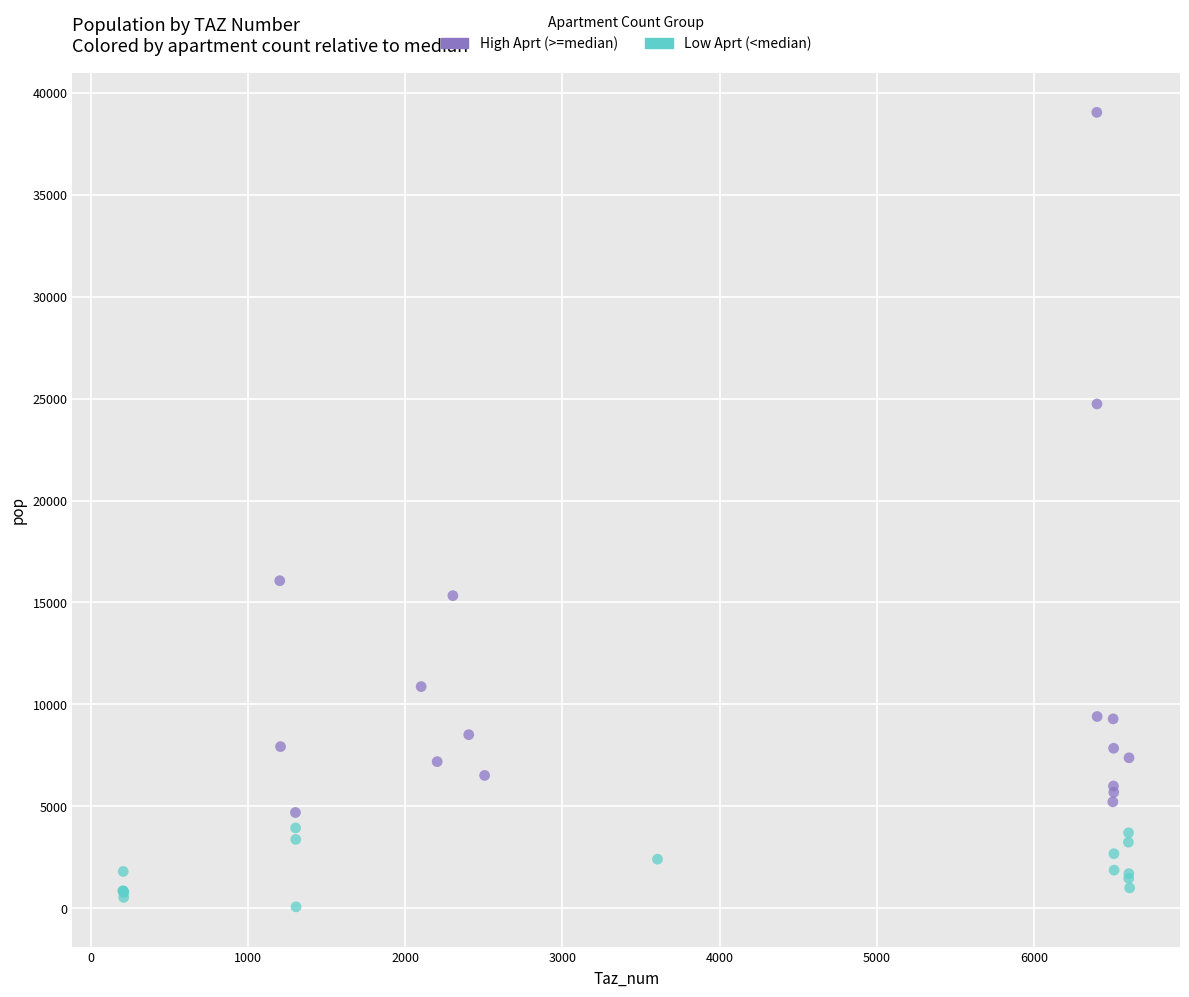

Which series reaches the maximum Y coordinate?

High Aprt (>=median)